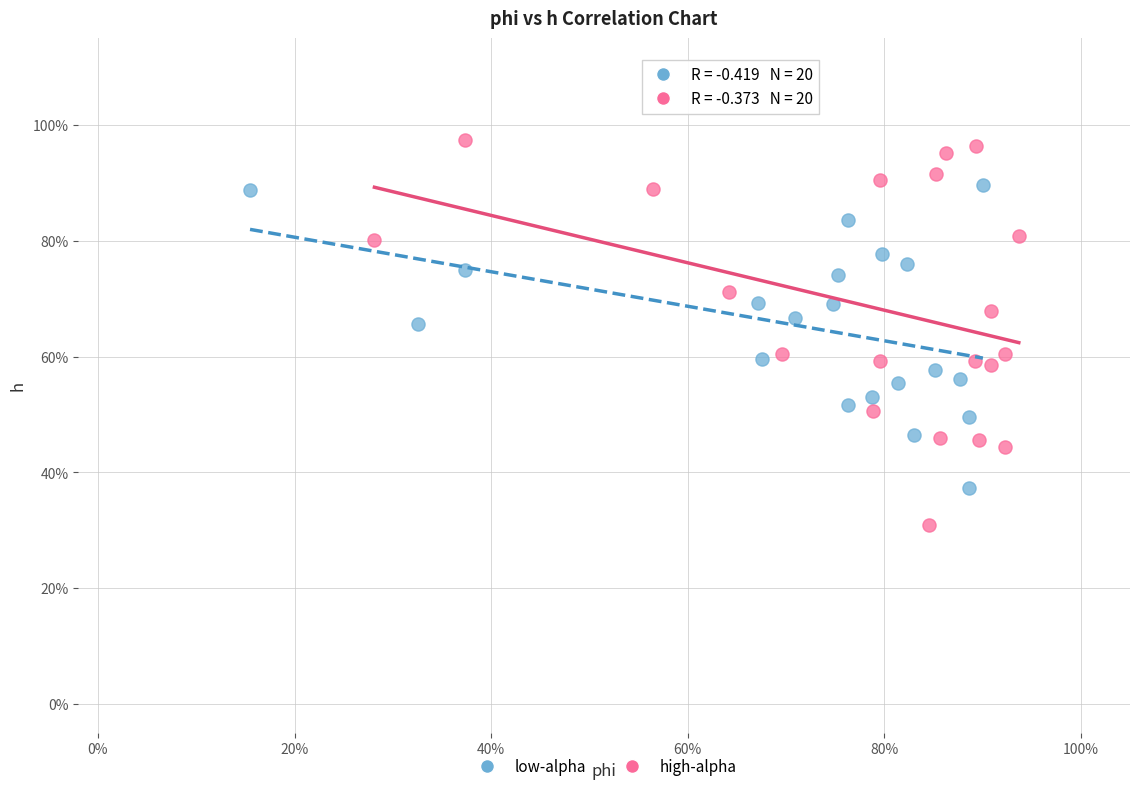

Which series has the widest spread of Y values?

high-alpha